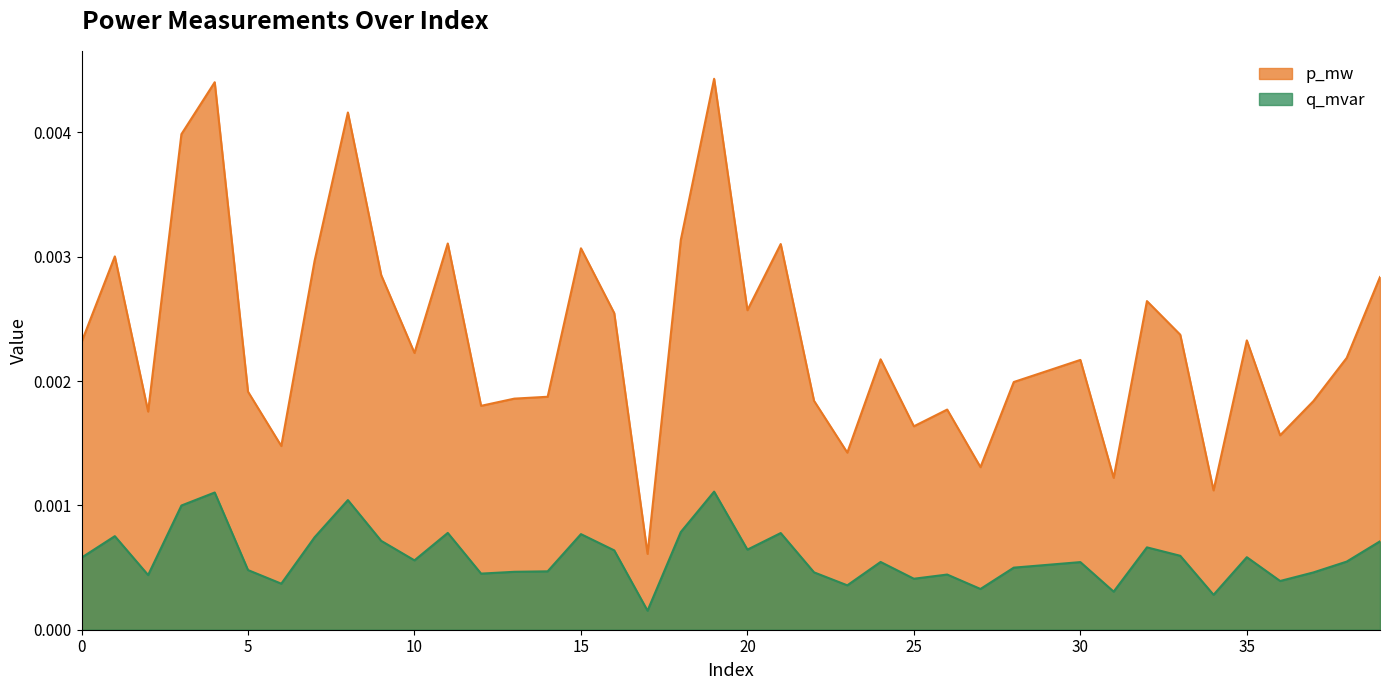

What are all the series names shown in the legend?

p_mw, q_mvar